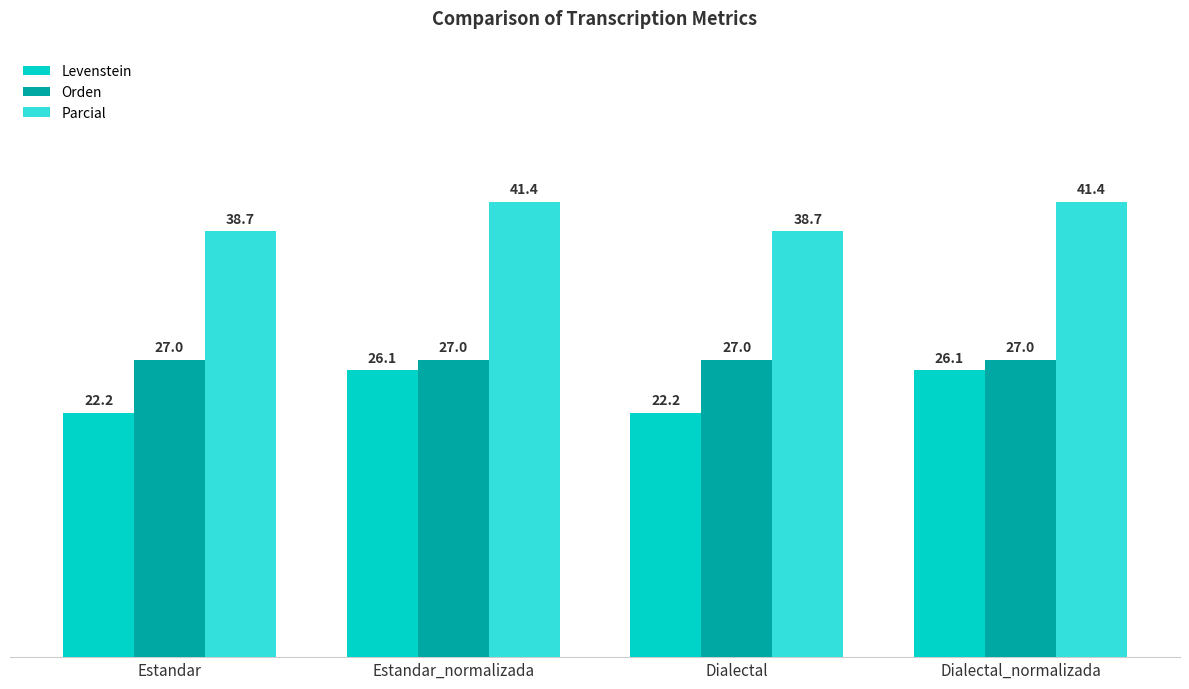

What is the difference between the Parcial values at Estandar and Dialectal_normalizada?

2.7